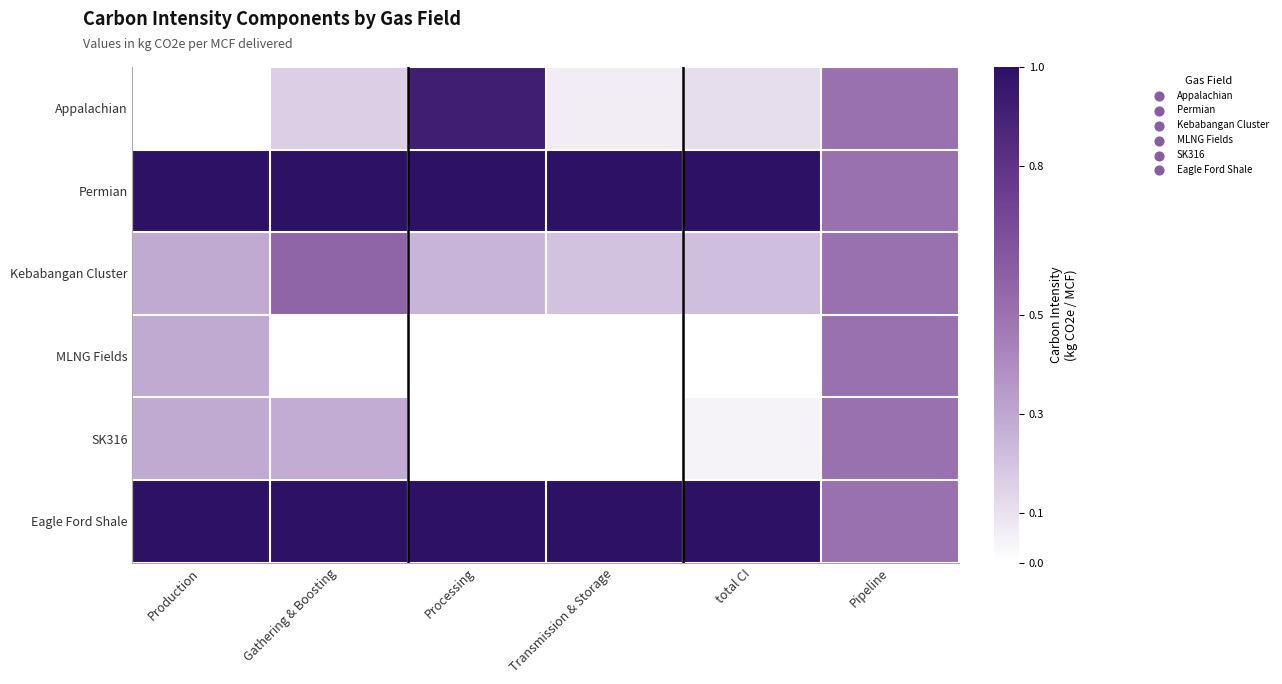

What is the total value across all series at Gathering & Boosting?

3.0